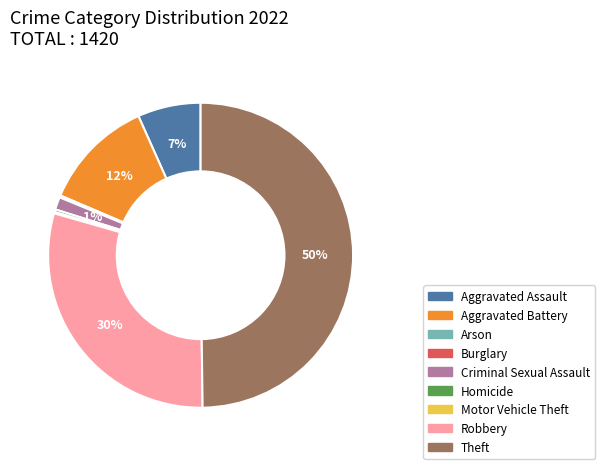

To the nearest percent, what is the combined percentage of Theft and Homicide?

50%